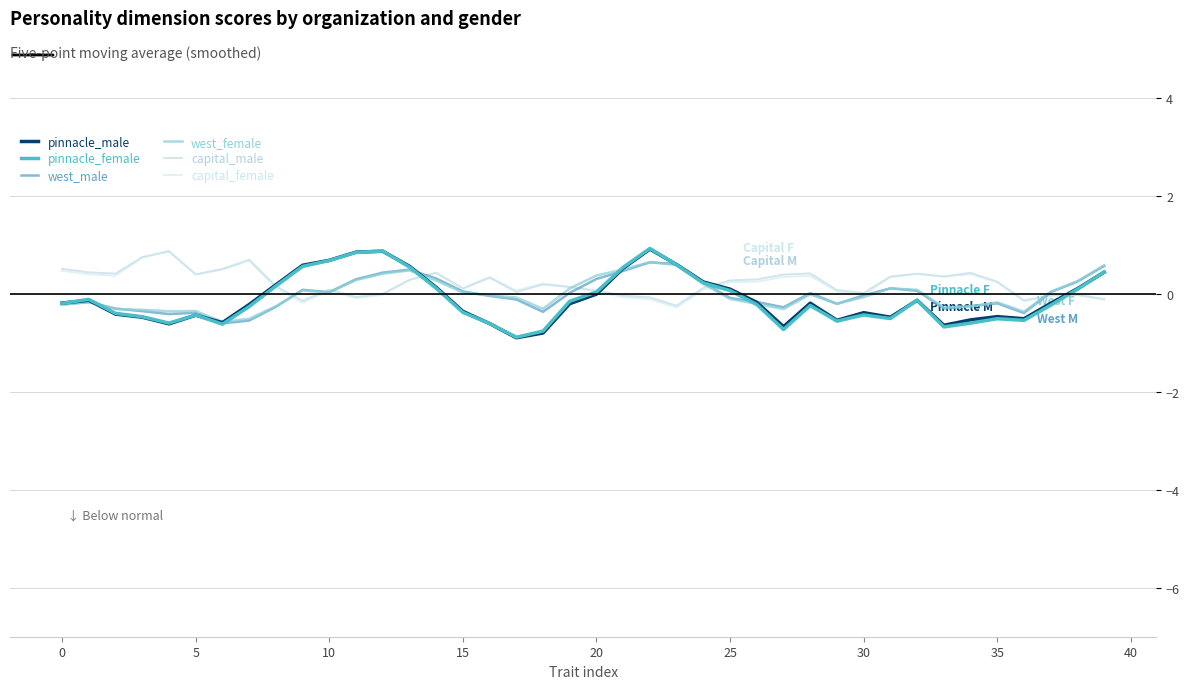

What are all the series names shown in the legend?

pinnacle_male, pinnacle_female, west_male, west_female, capital_male, capital_female